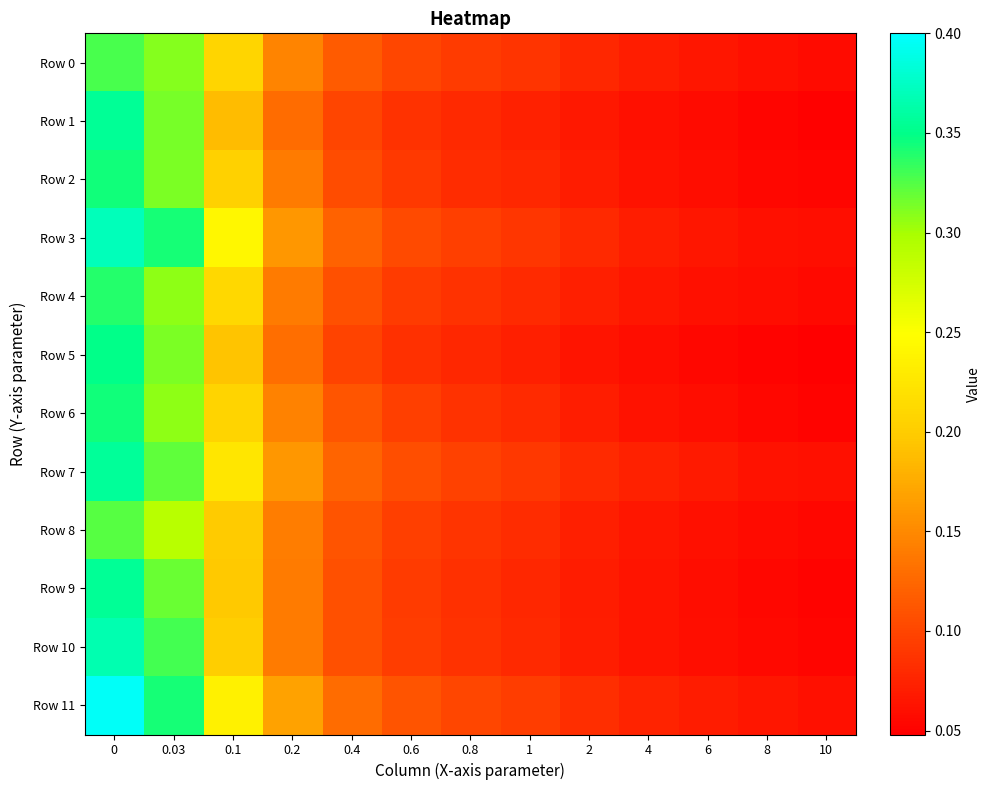

Which series has the largest total across all categories?

Row 11